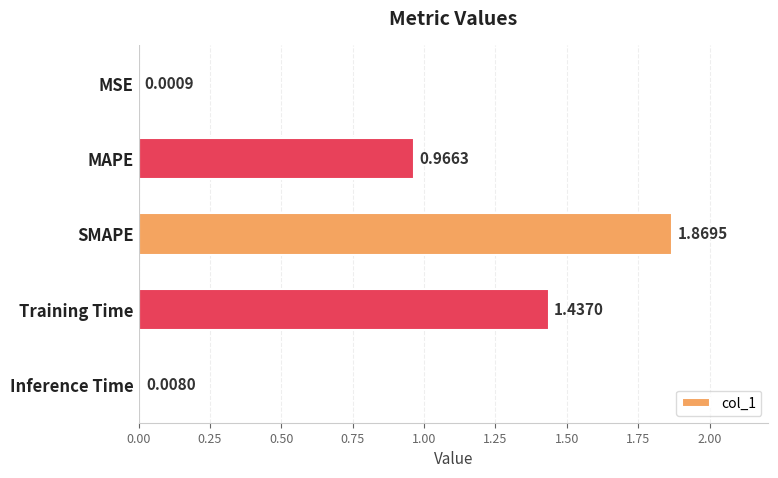

What is the sum of all values?

4.3